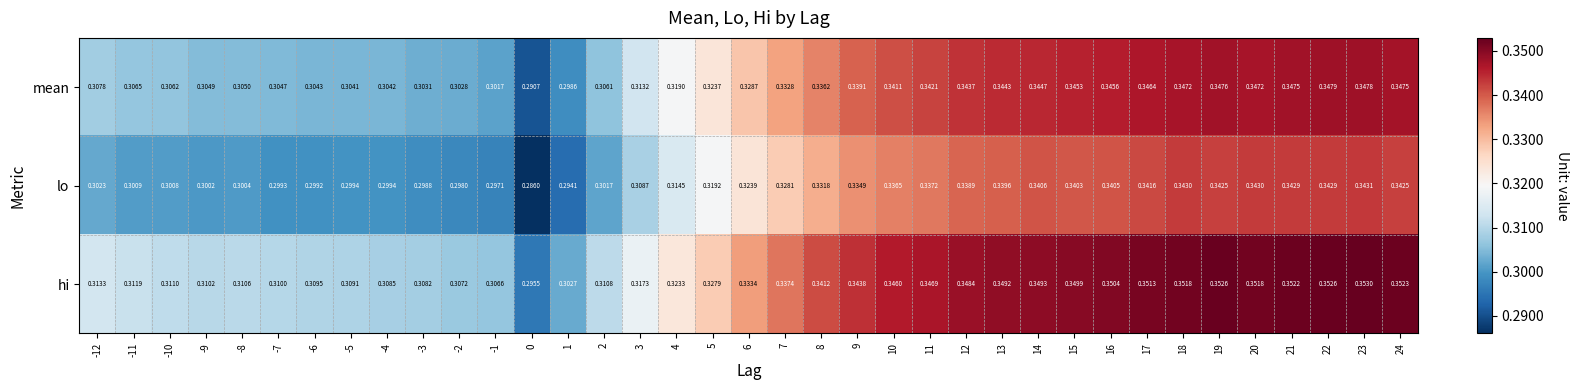

Rank the series by their average value, from lowest to highest.

lo, mean, hi